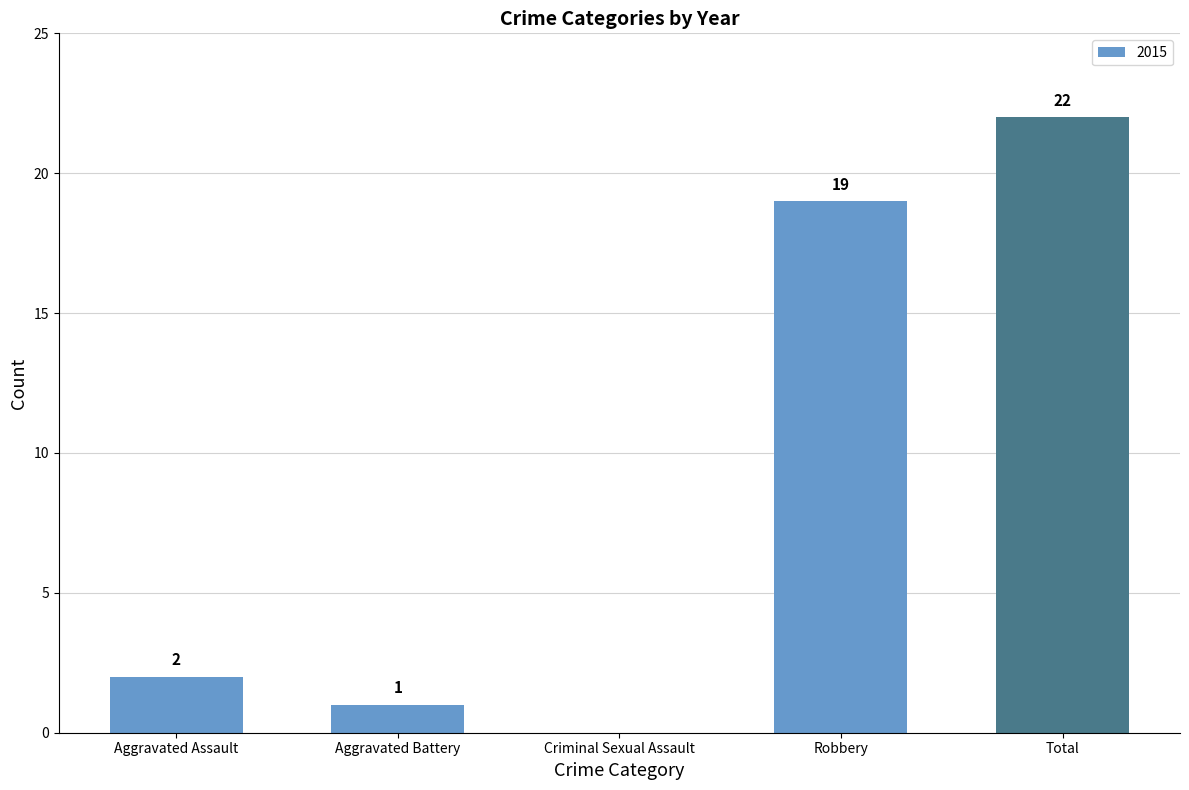

The value at Aggravated Assault is 2. True or false?

True